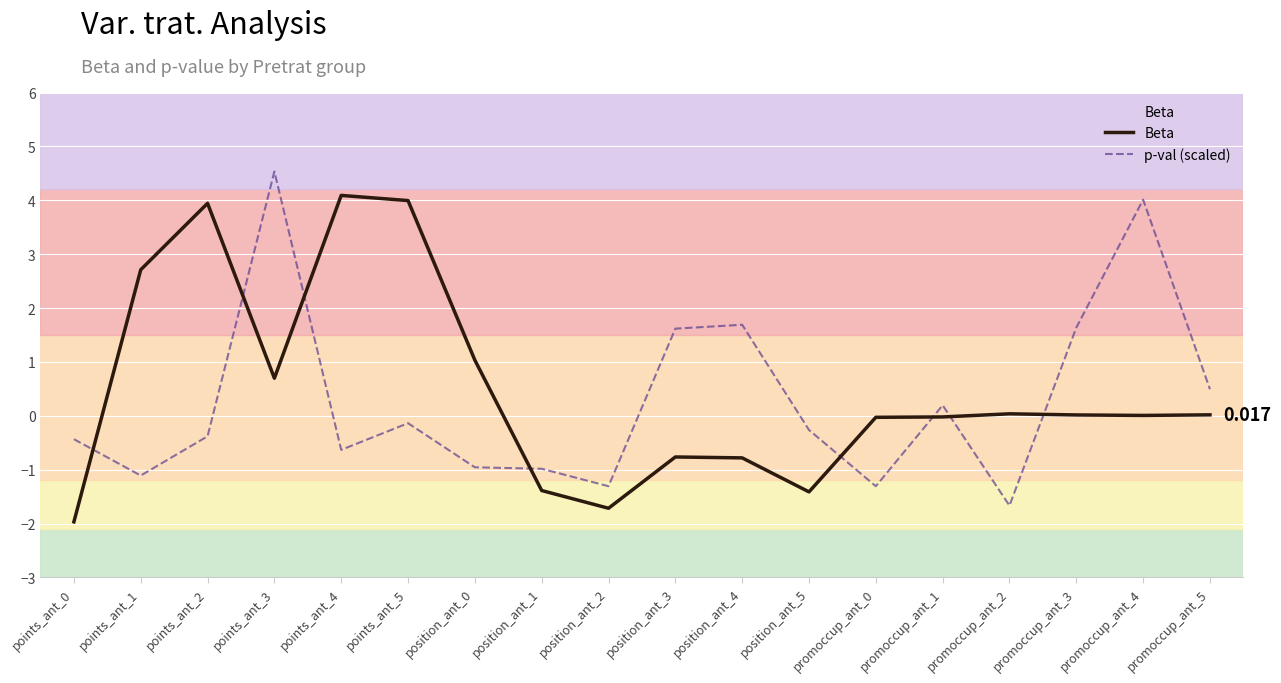

Which series changed the most between points_ant_0 and points_ant_1?

Beta